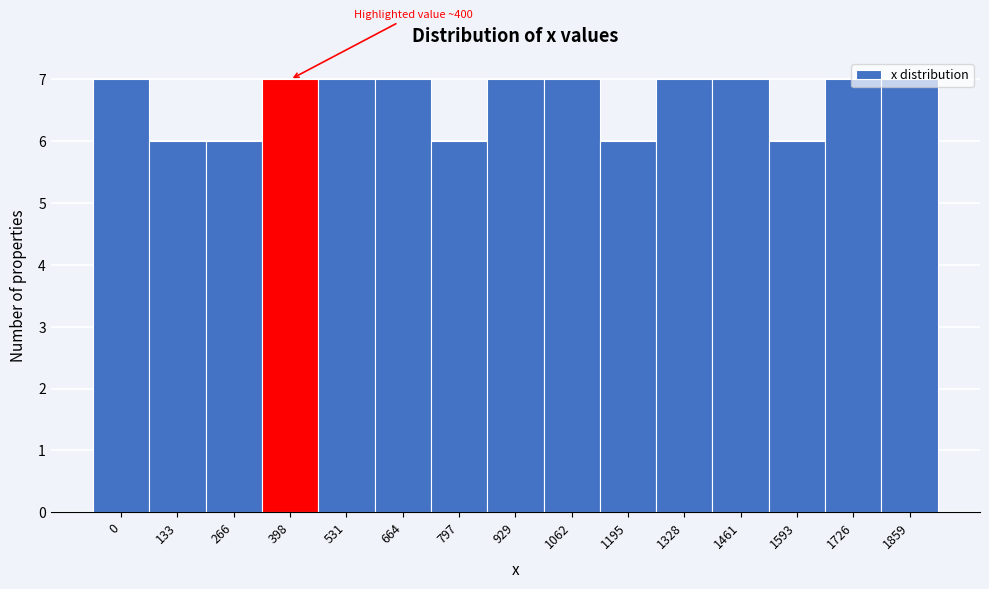

What is the minimum value shown in the chart?

6